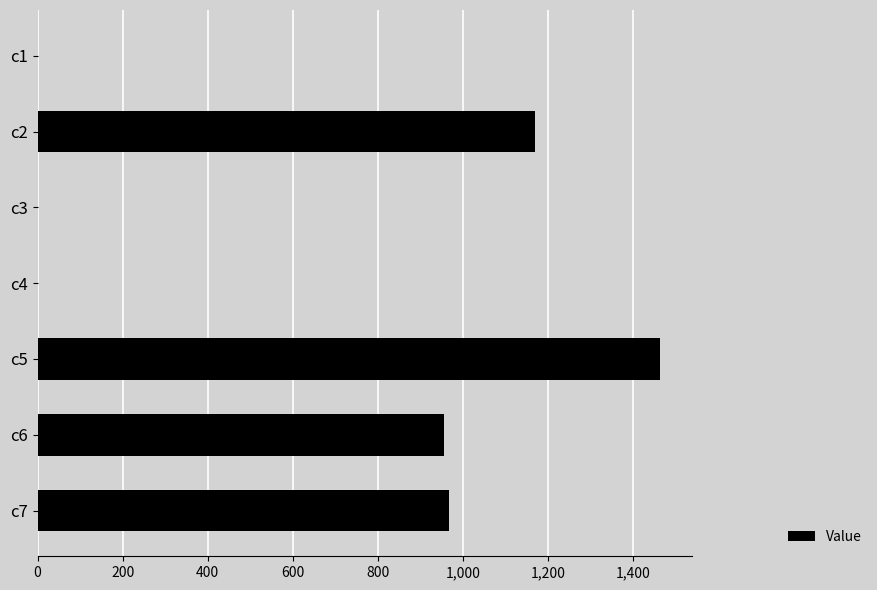

What is the sum of all values?

4558.2